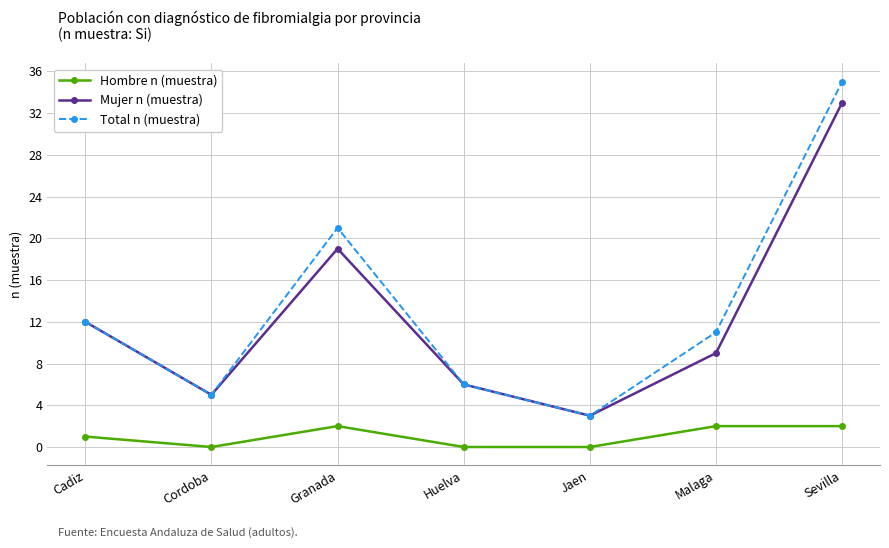

Which series has the largest total across all categories?

Total n (muestra)